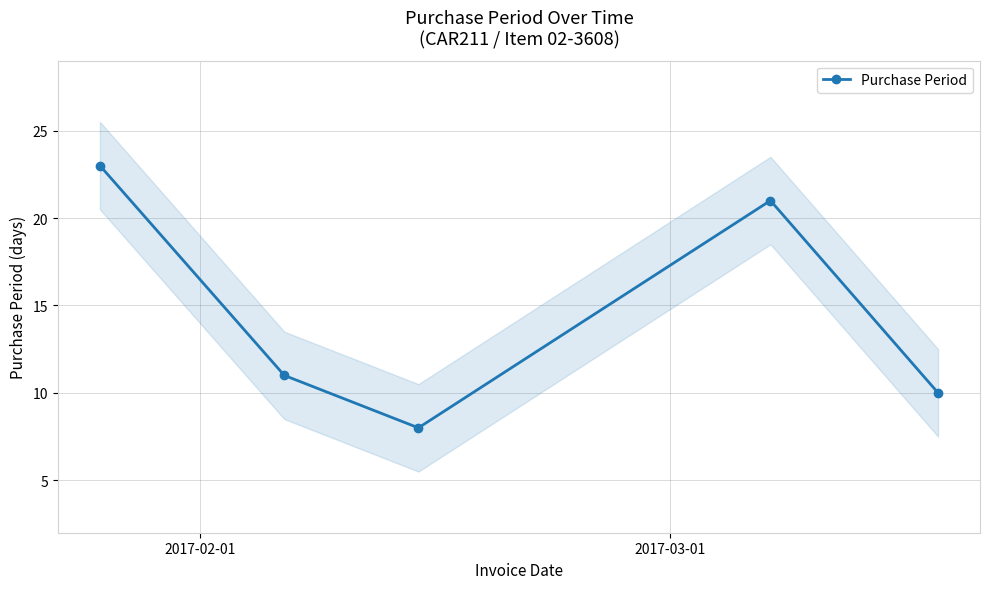

How many lines are shown in the chart?

1